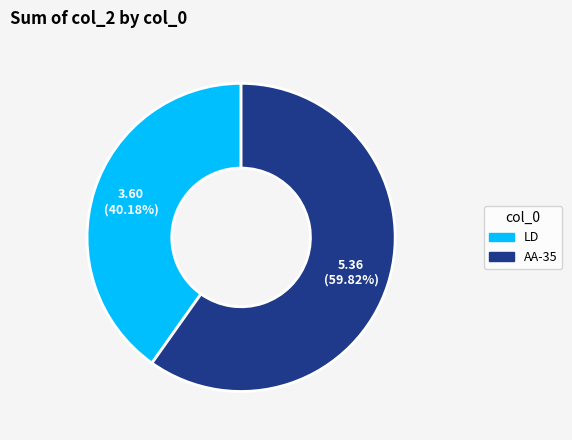

How many segments does this pie chart have?

2